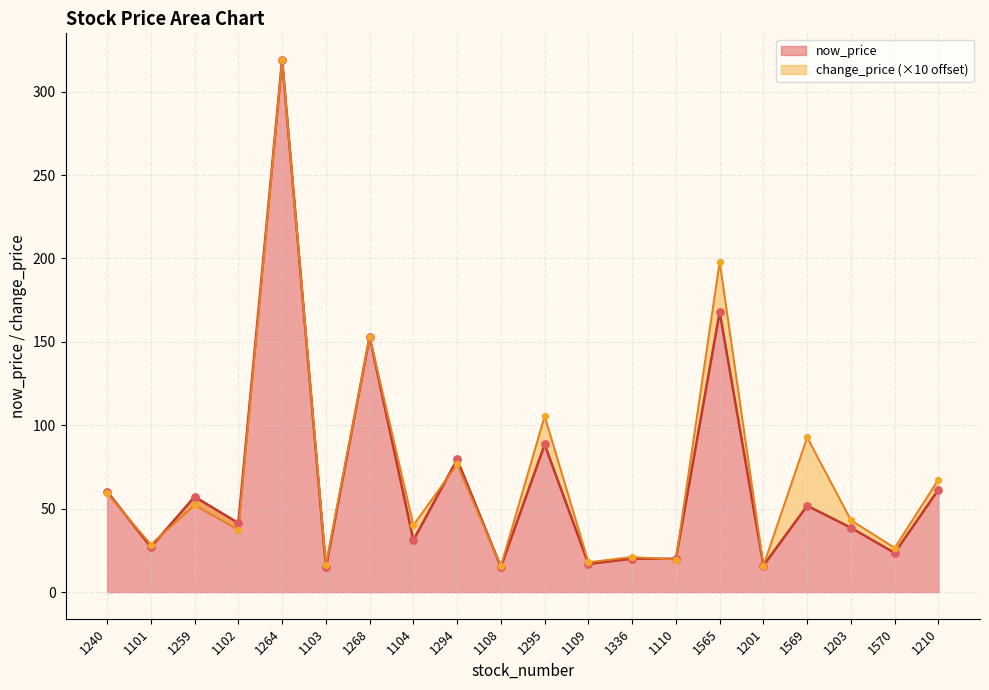

Which has a higher value, 1569 or 1336?

1569